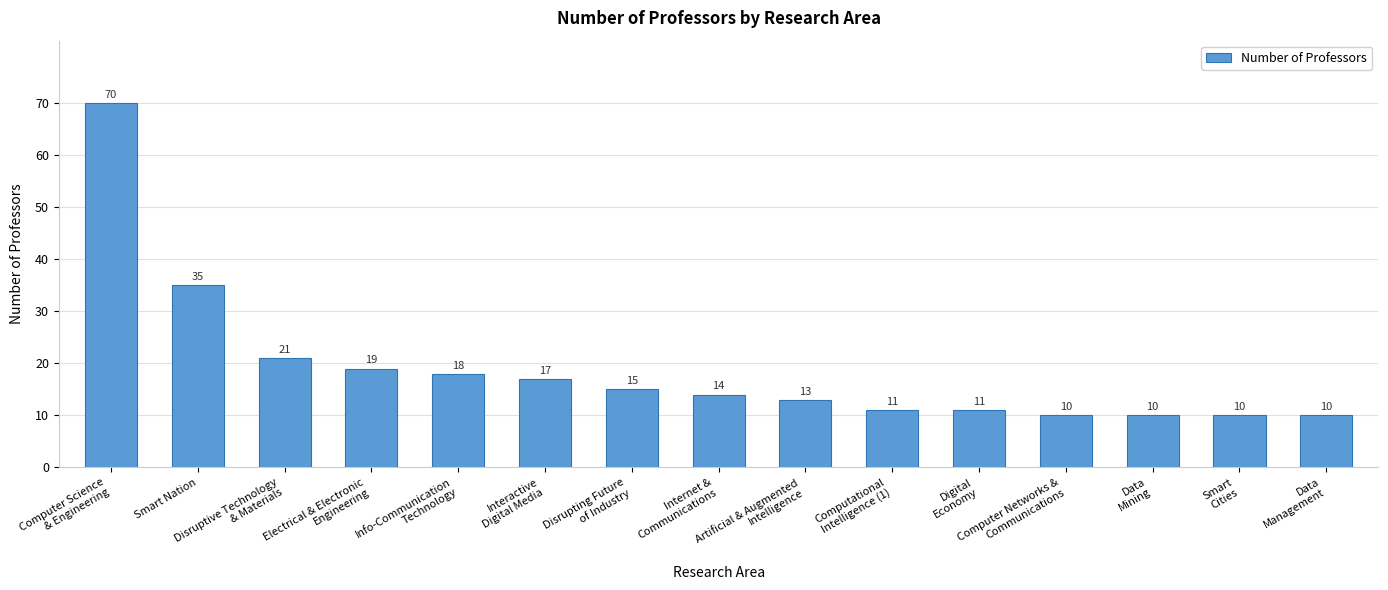

What is the smallest value displayed?

10